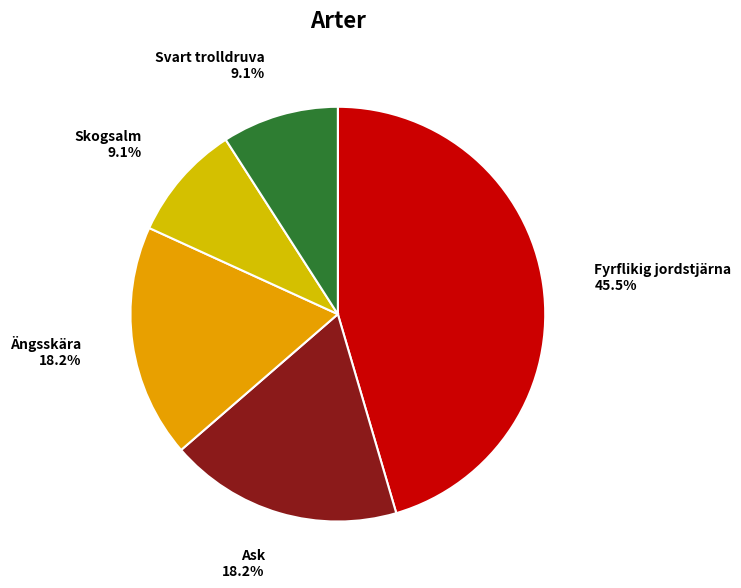

To the nearest percent, what is the average slice percentage?

20%